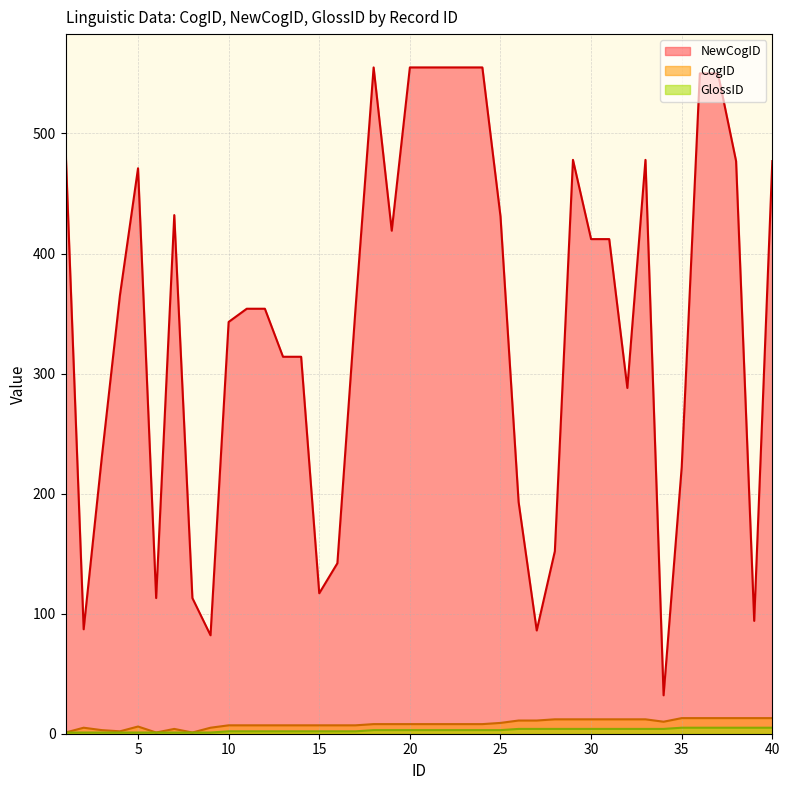

The CogID series shows 13 at 40. True or false?

True